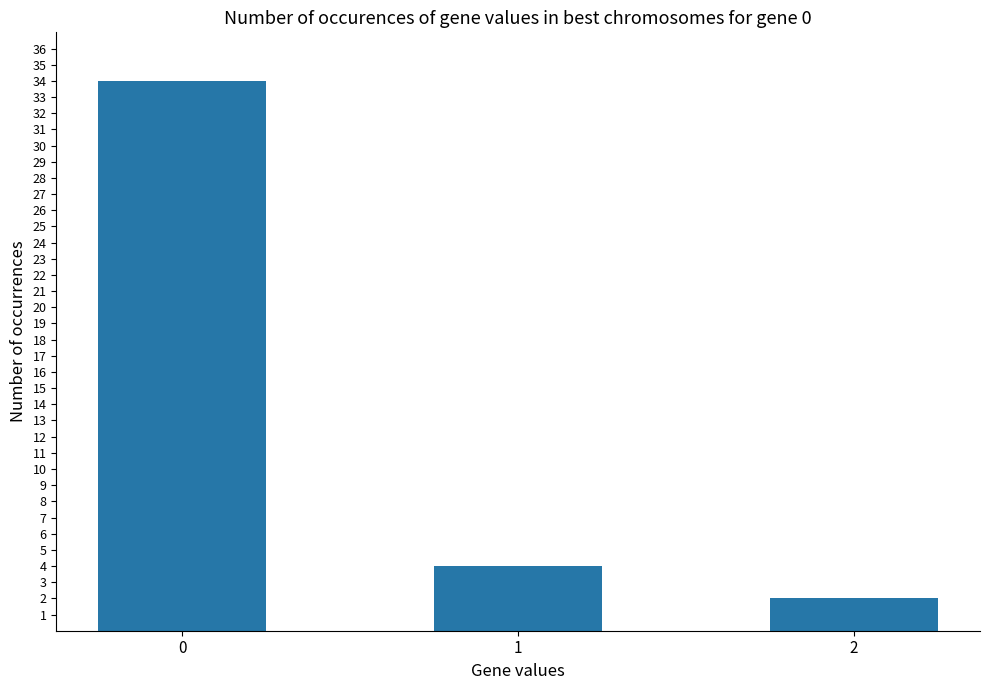

What is the value of the 1st bar from the left?

34